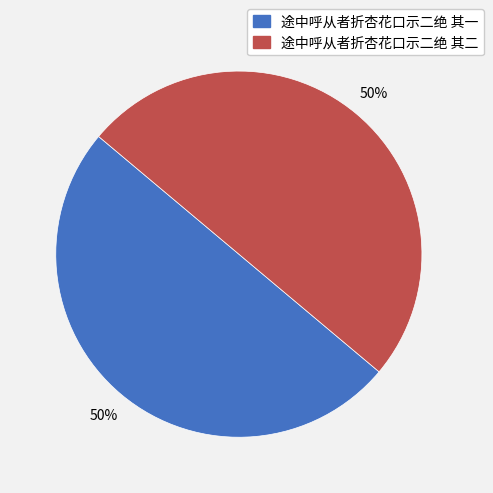

The 途中呼从者折杏花口示二绝 其二 slice represents 50% of the pie. True or false?

True